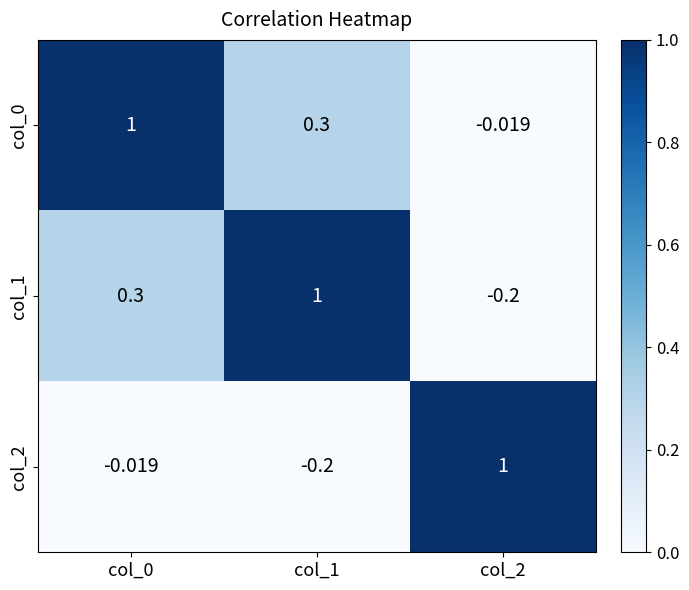

What is the total value across all series at col_2?

0.8